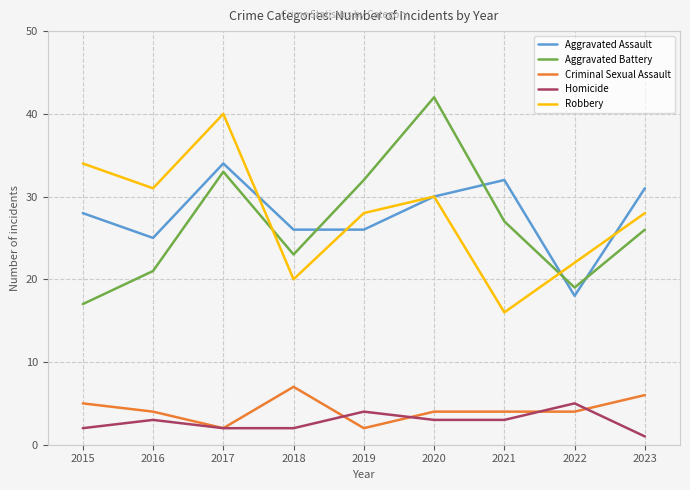

The Robbery series shows 44 at 2019. True or false?

False